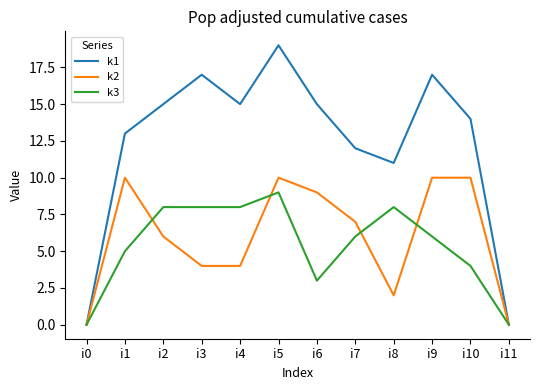

What is the spread (max minus min) of values at i9?

11